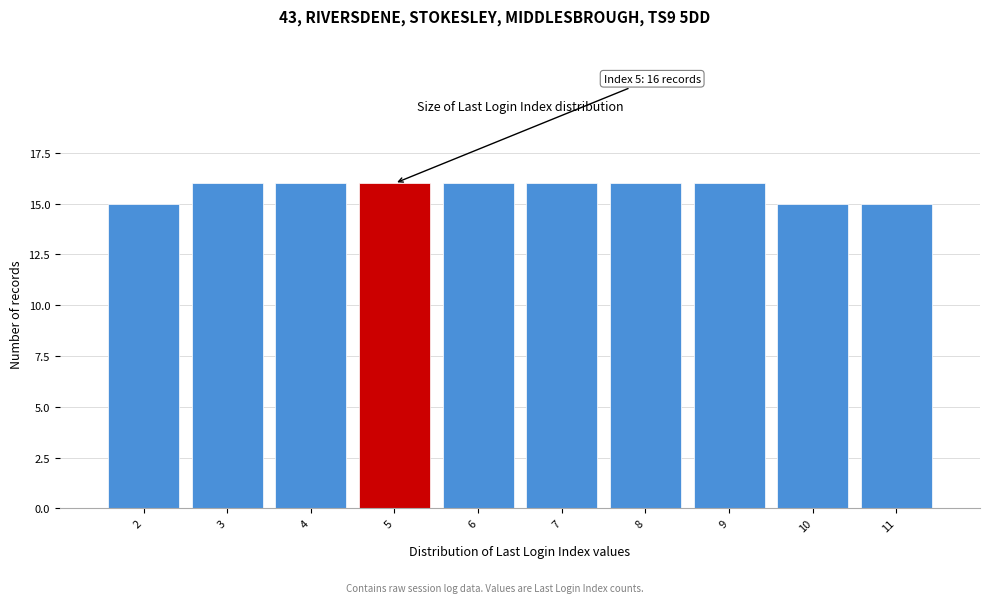

Reading left to right, transcribe all the data shown in this chart.

15	16	16	16	16	16	16	16	15	15